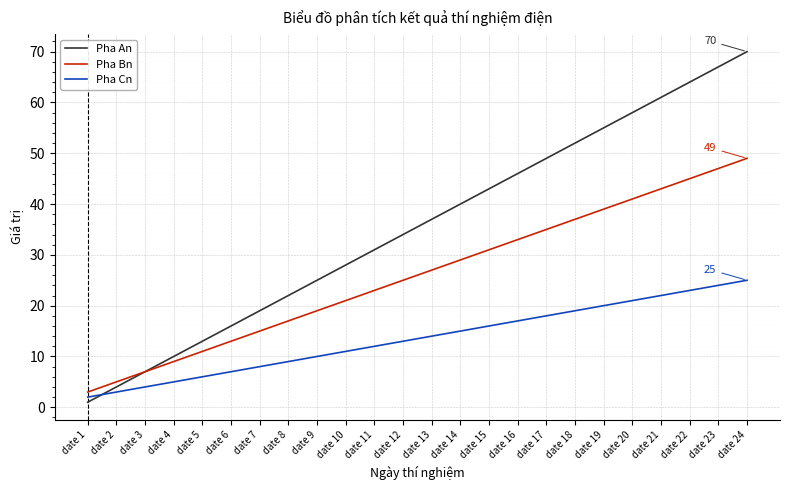

At which category is the sum across all series the highest?

date 24